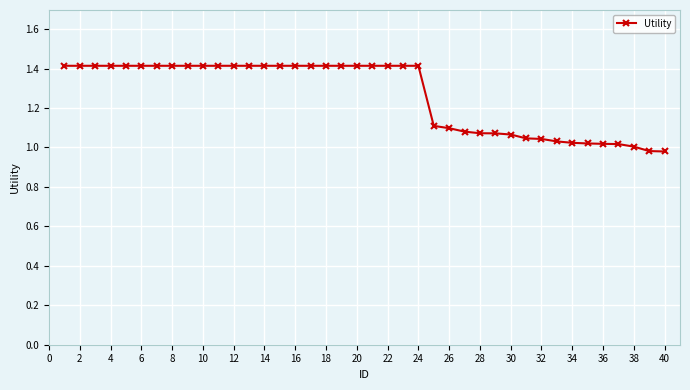

What is the value of the 21st point from the left?

1.4